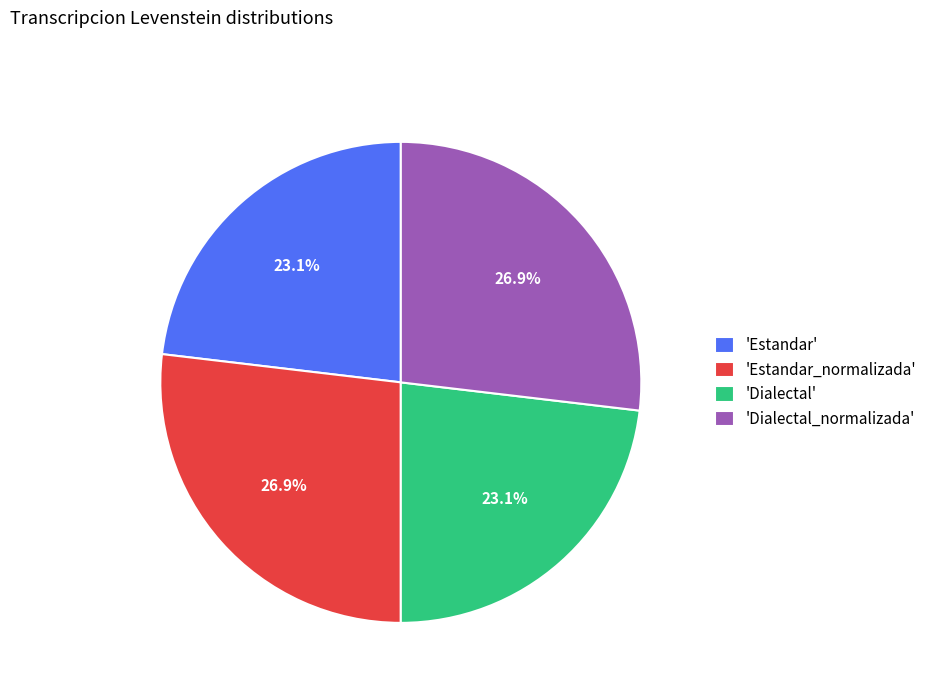

What portion of the pie excludes 'Estandar'?

76.9%